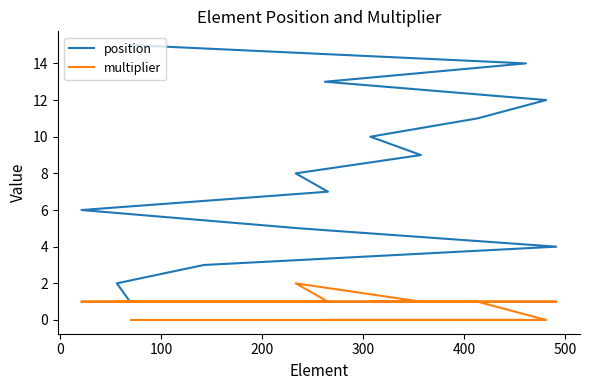

True or false: position has a value of 17 at 9.

False